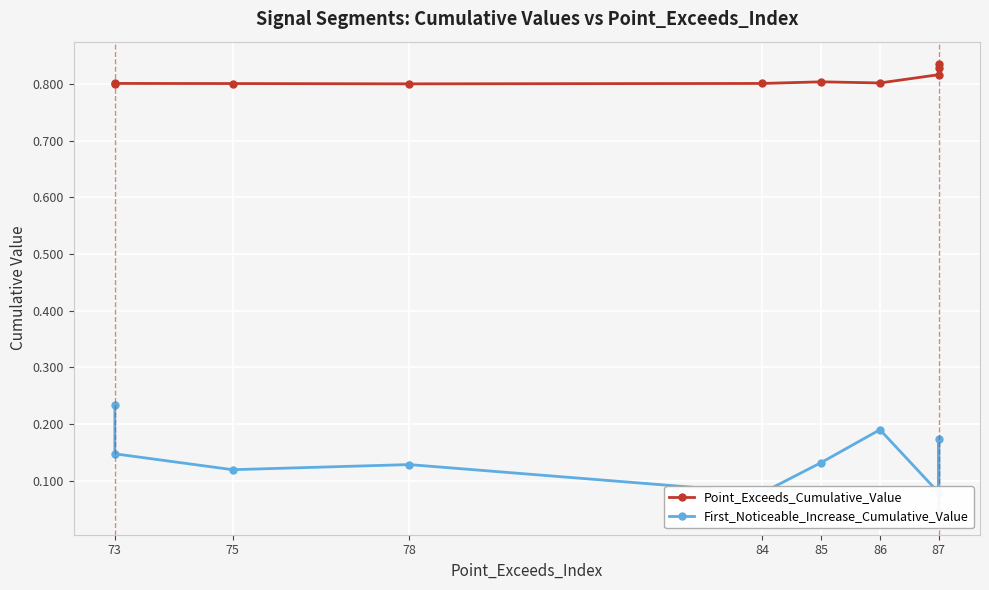

How many distinct data groups are displayed?

2